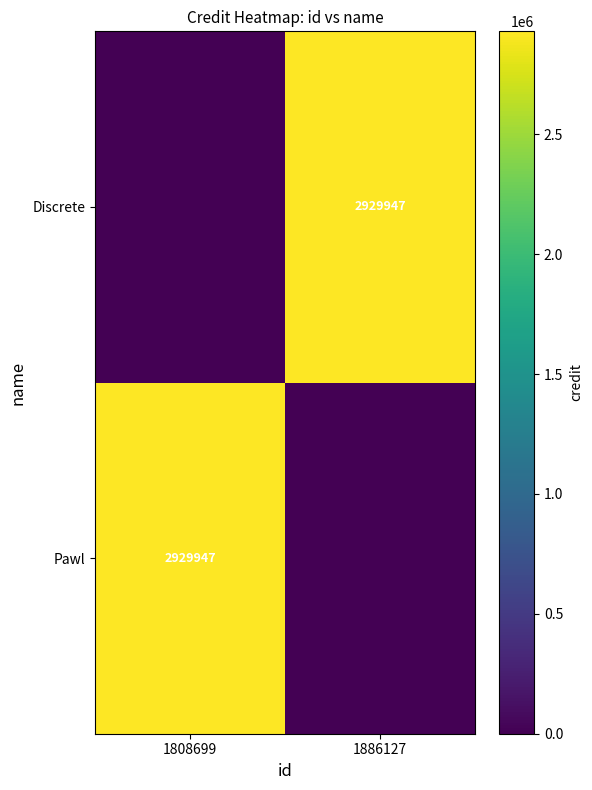

What is the difference between the highest and lowest values at 1886127?

2929947